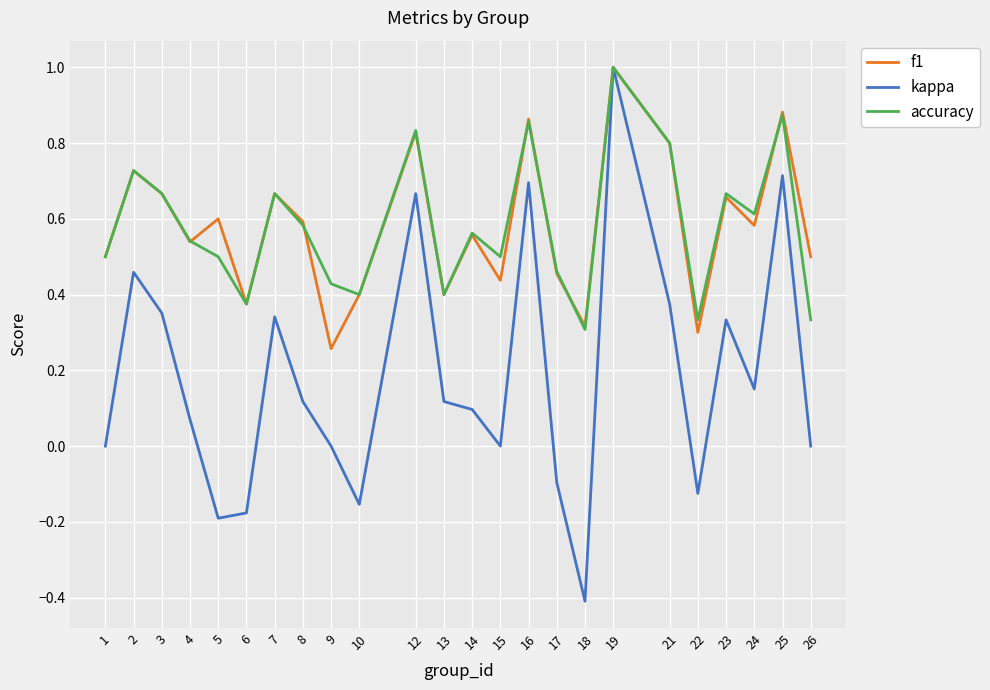

True or false: f1 has more than 1 interior local peaks.

True